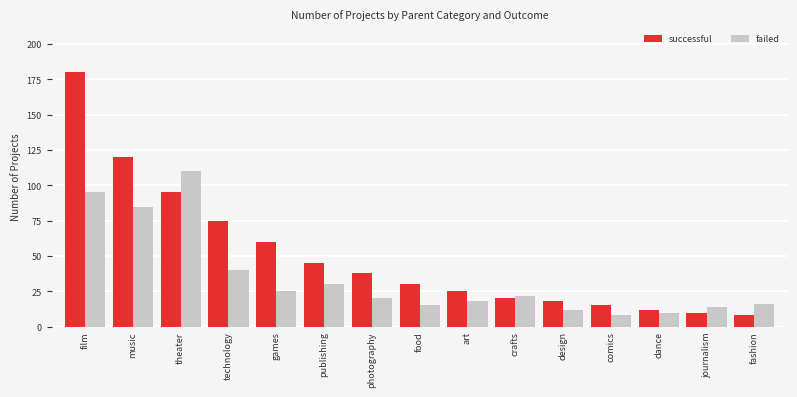

At how many categories does at least one series exceed 42?

6